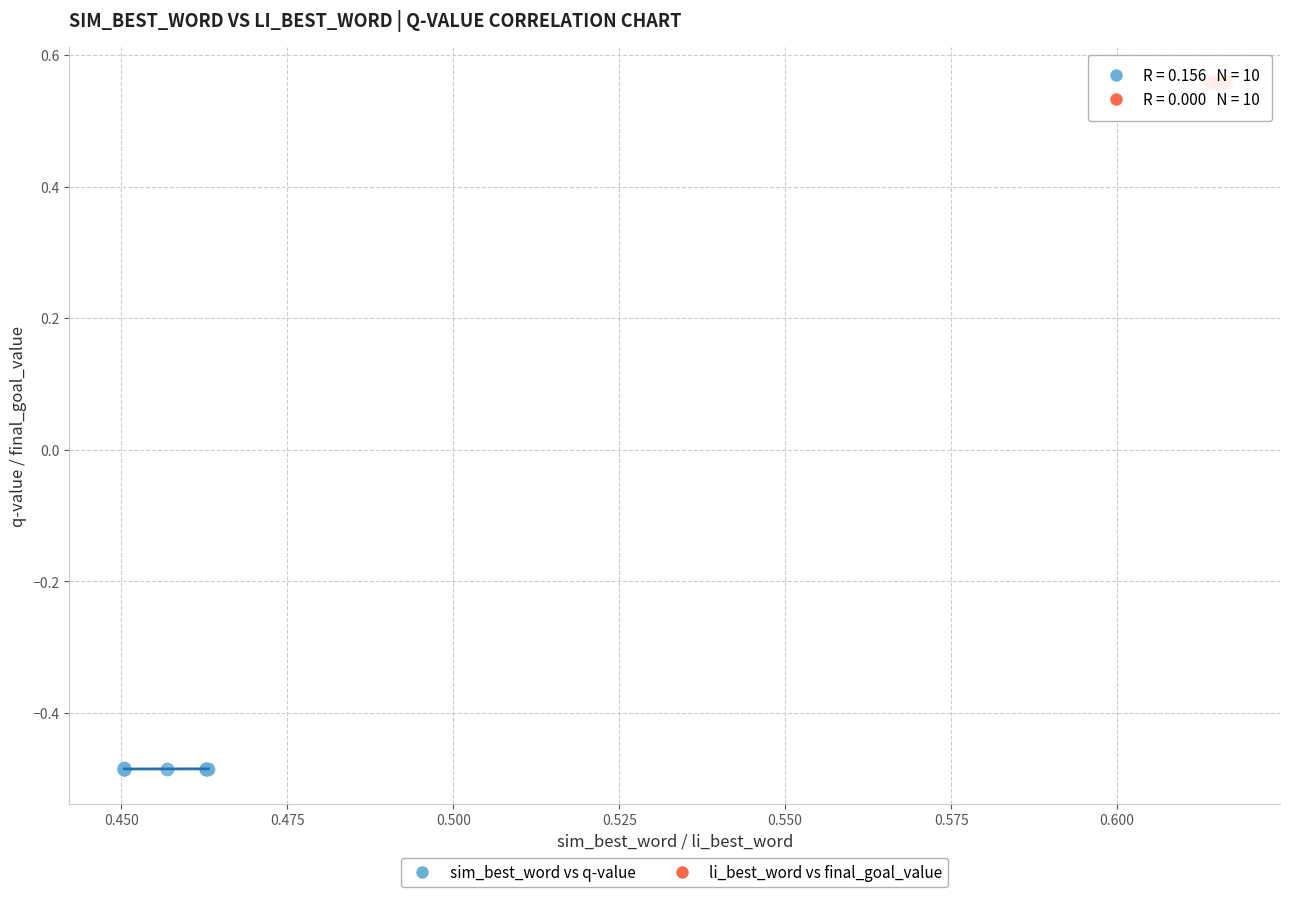

Which series contains the highest Y value?

li_best_word vs final_goal_value